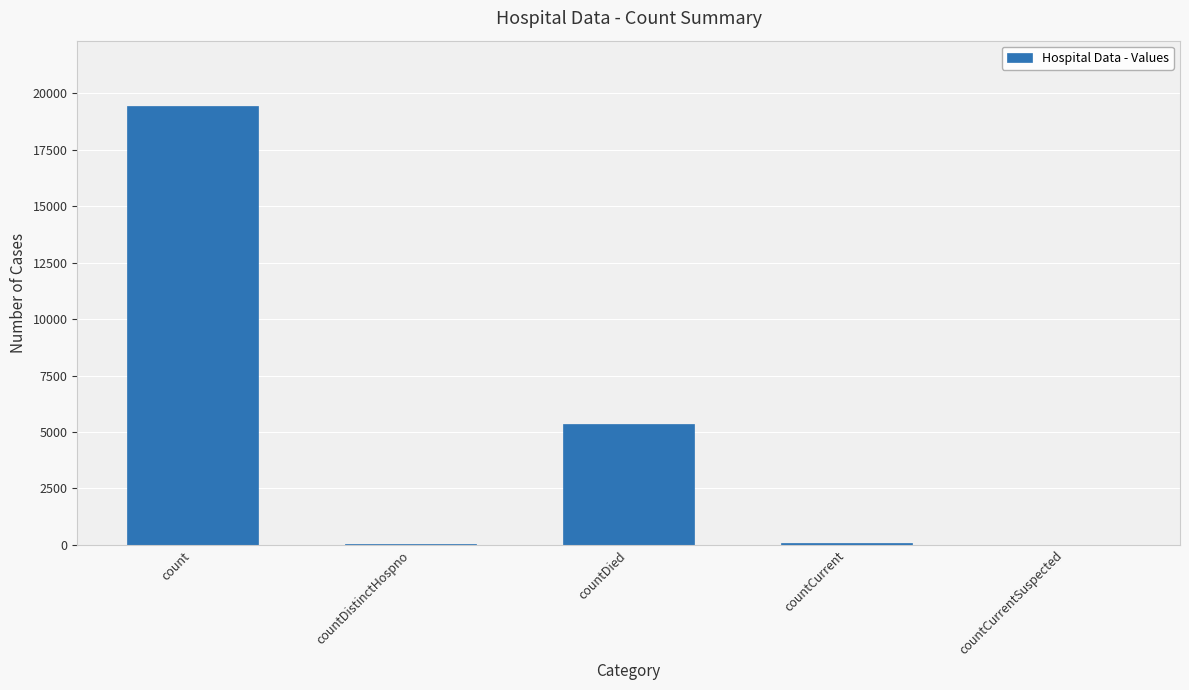

Which label corresponds to the largest value in the chart?

count